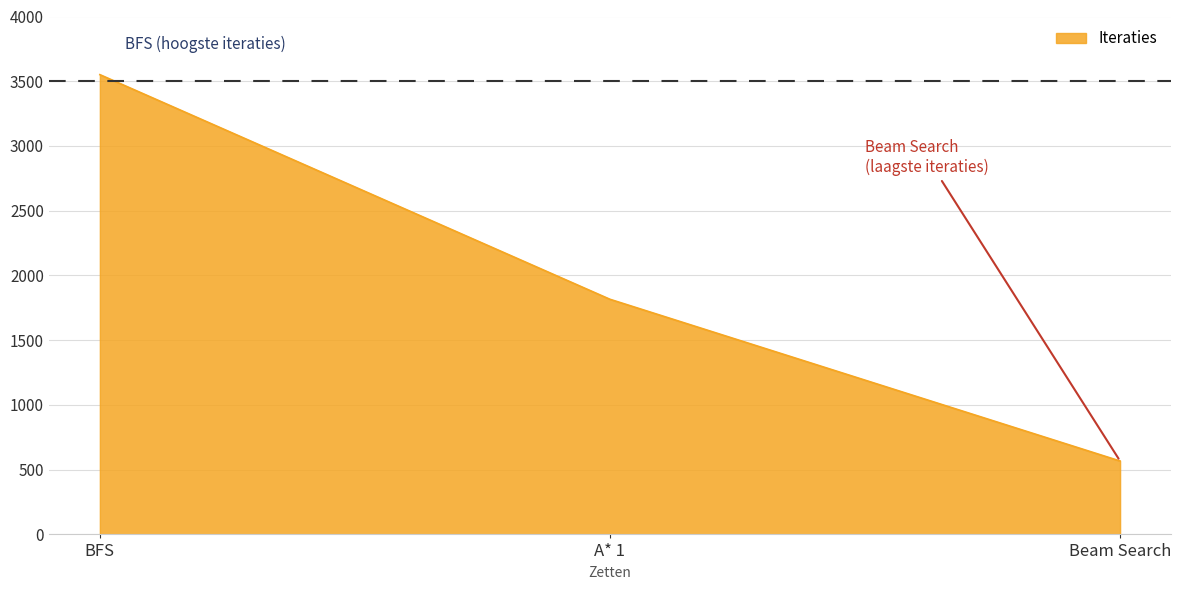

What is the average value?

1978